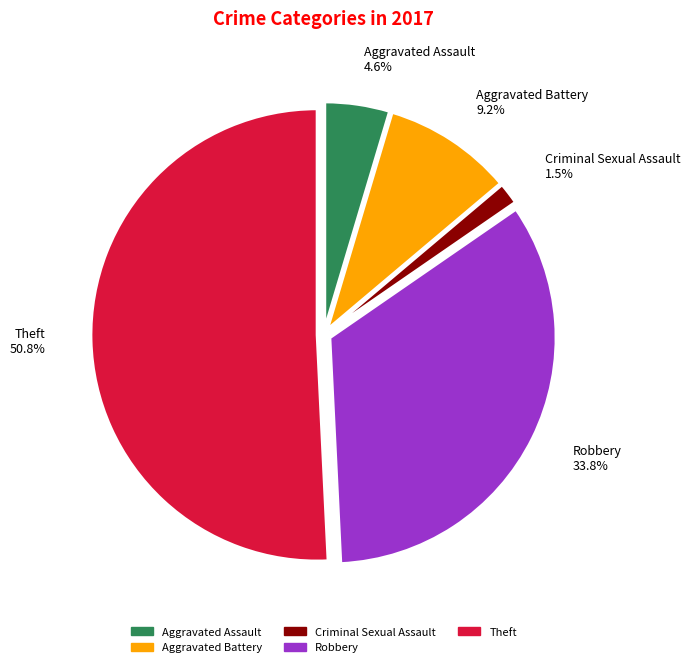

Which category has the smallest portion of the pie?

Criminal Sexual Assault 1.5%